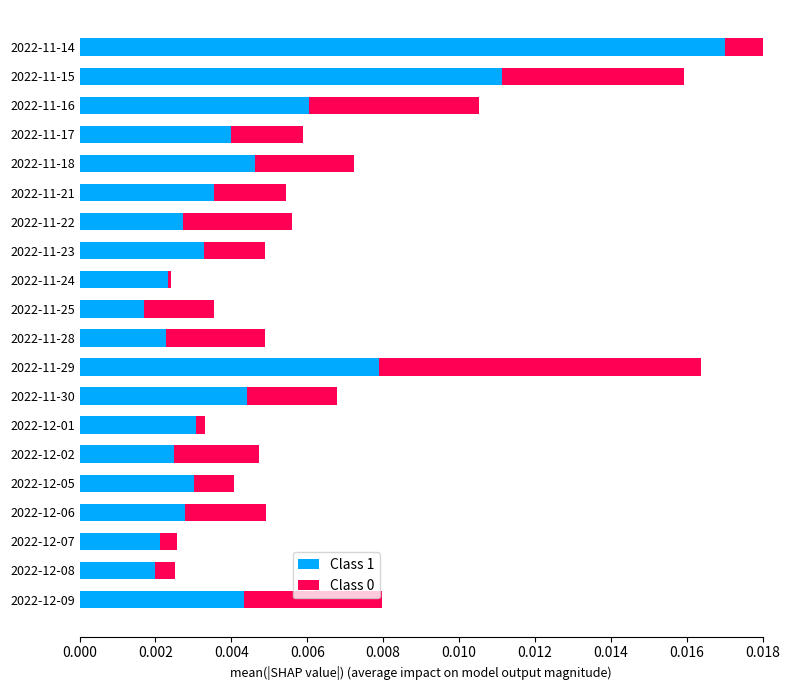

What position from the right is 2022-11-23?

8